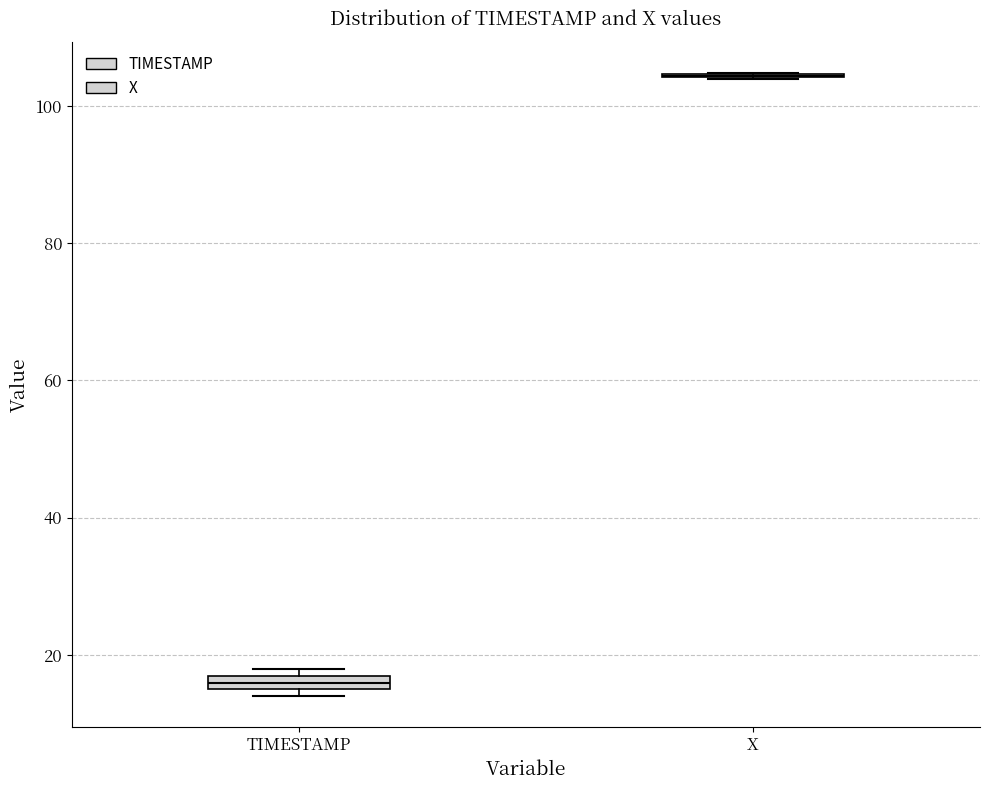

Where is the upper edge of the box for TIMESTAMP on the y-axis? The values are not printed on the chart, so give them approximately, as read against the axis.

16